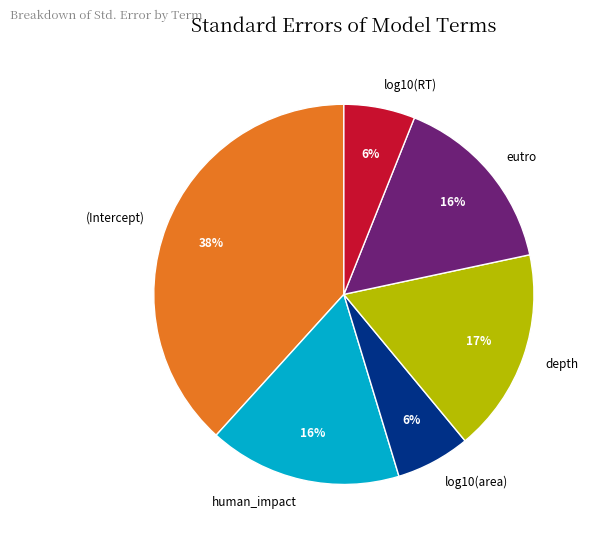

To the nearest percent, what is the average slice percentage?

17%